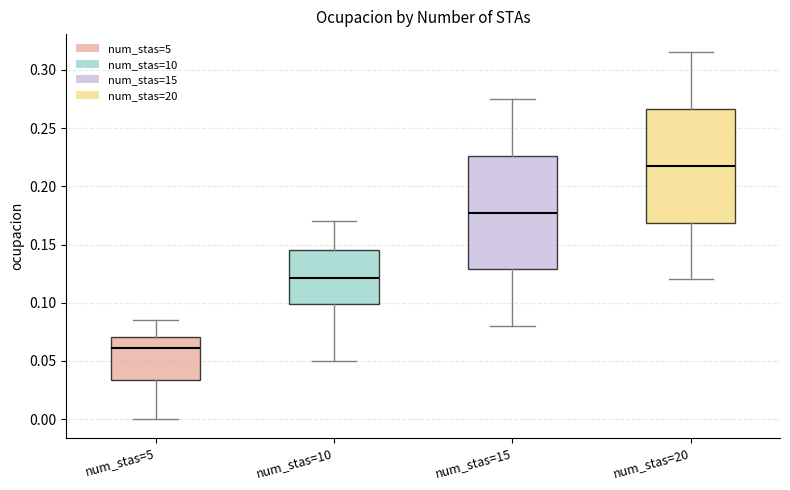

Reading left to right, transcribe this box plot: for each box, give where its median line is, the range the box spans, and where its two whiskers end, as read against the y-axis. The values are not printed on the chart, so give them approximately, as read against the axis.

num_stas=5: median 0.060, box 0.035 to 0.070, whiskers 0.000 to 0.085
num_stas=10: median 0.120, box 0.100 to 0.145, whiskers 0.050 to 0.170
num_stas=15: median 0.180, box 0.130 to 0.225, whiskers 0.080 to 0.275
num_stas=20: median 0.220, box 0.170 to 0.265, whiskers 0.120 to 0.315